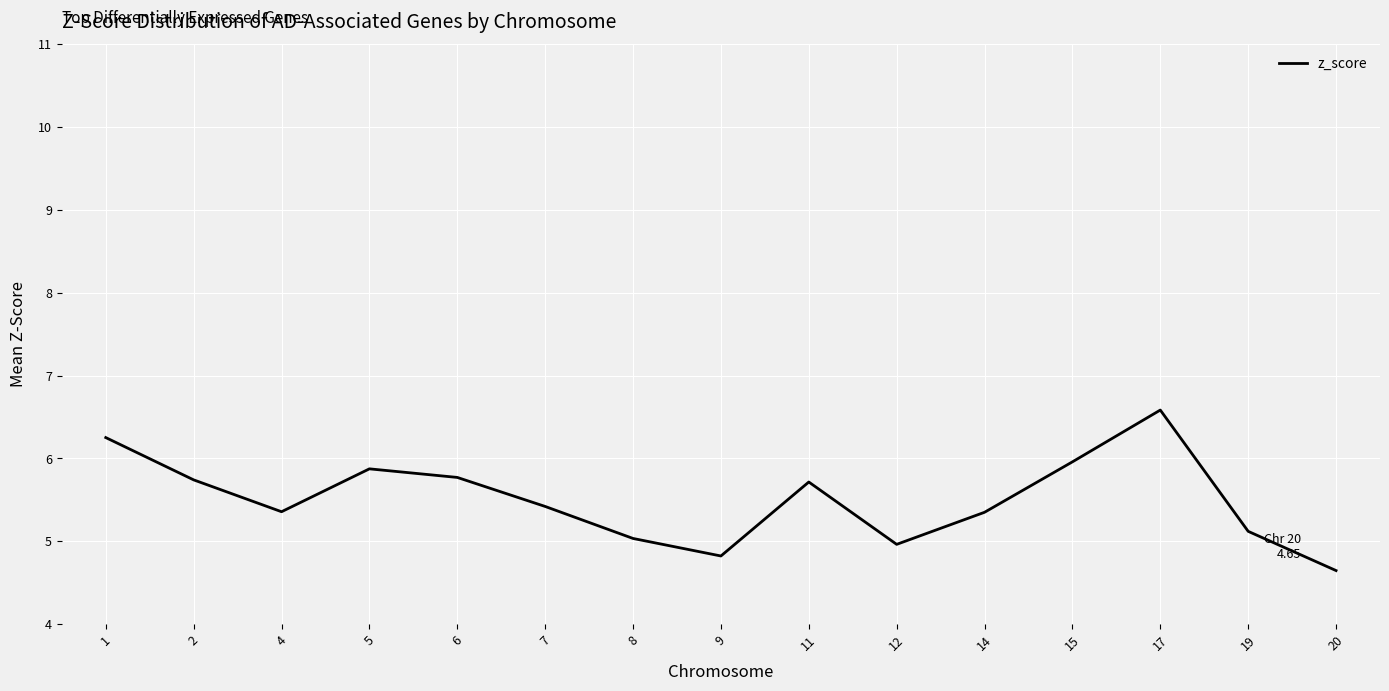

Is it true that the value at 5 is 5.9?

True